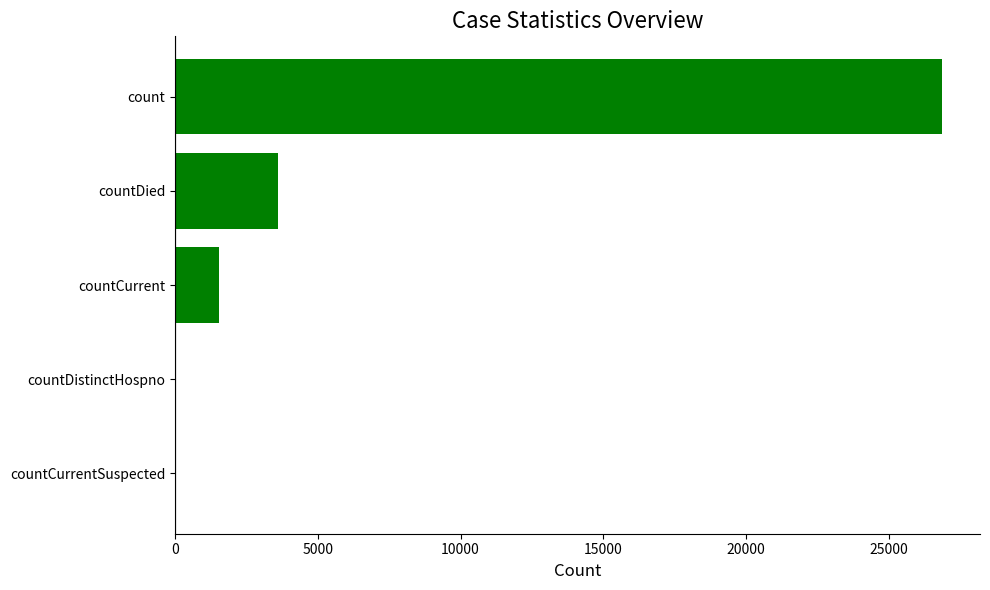

Reading bottom to top, extract all data points from this chart.

countCurrentSuspected=0	countDistinctHospno=0	countCurrent=1527	countDied=3612	count=26853